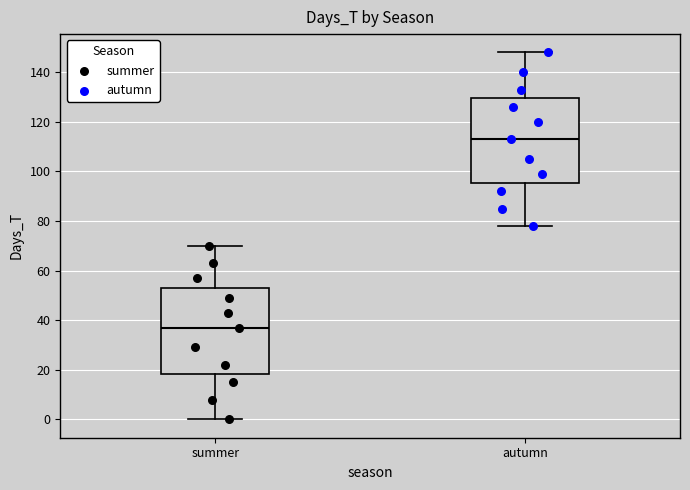

Reading left to right, read every box against the y-axis: the position of its median line, the range the box covers, and the ends of its whiskers. The values are not printed on the chart, so give them approximately, as read against the axis.

summer: median 38, box 18 to 54, whiskers 0 to 70
autumn: median 114, box 96 to 130, whiskers 78 to 148